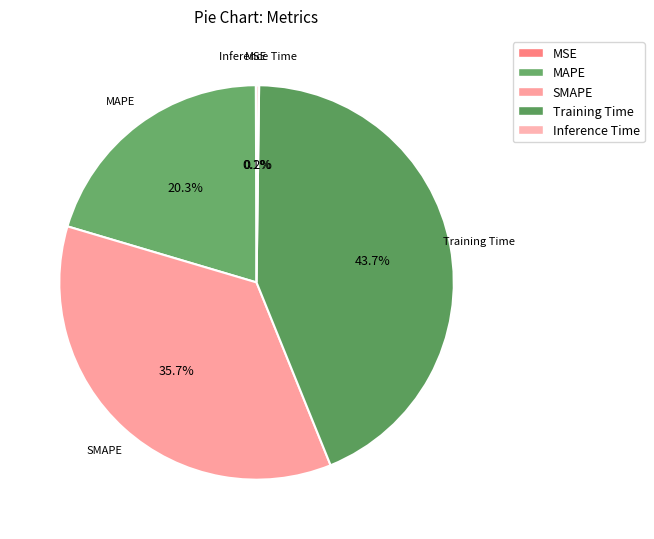

Do Inference Time and SMAPE together represent more than half of the pie?

No